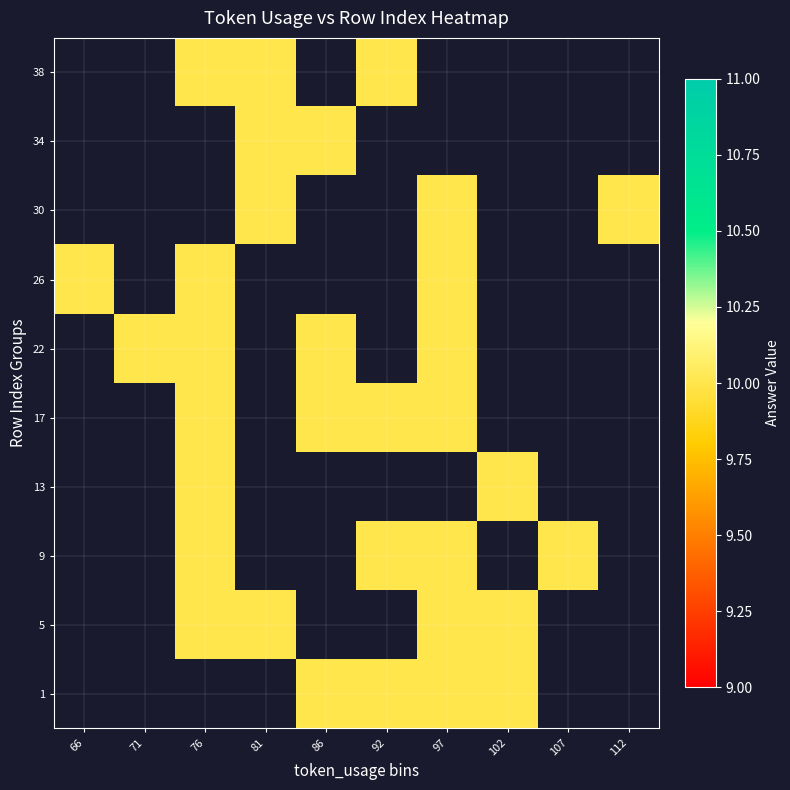

What is the greatest value displayed?

10.0